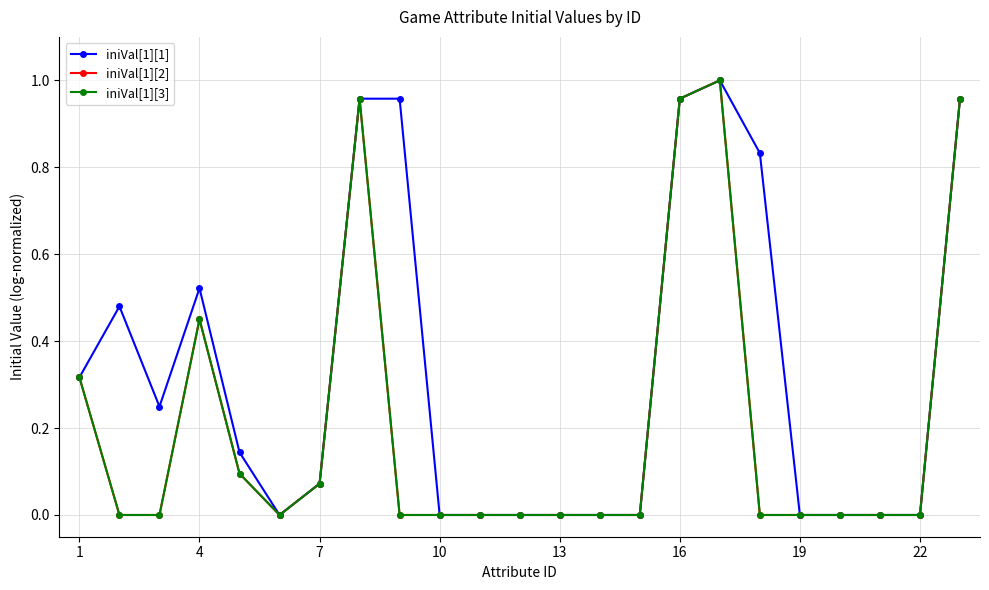

What is the sum of all iniVal[1][3] values?

4.8